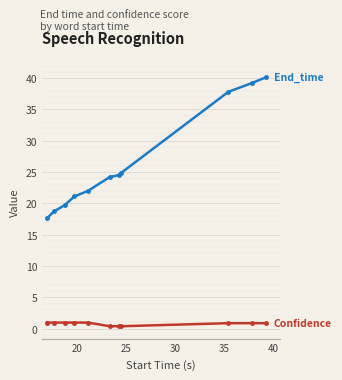

What is the maximum value shown in the chart?

40.1